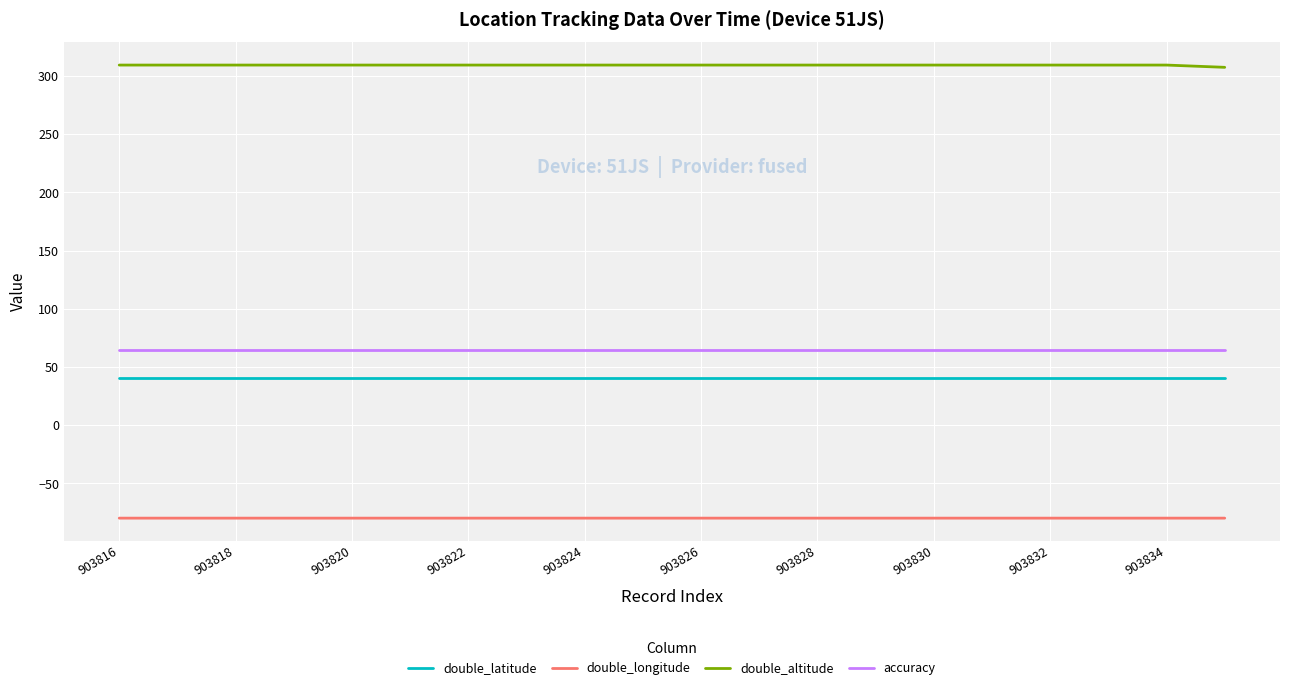

Reading left to right, what are all the values shown in this chart?

double_latitude: 40.5	40.5	40.5	40.5	40.5	40.5	40.5	40.5	40.5	40.5	40.5	40.5	40.5	40.5	40.5	40.5	40.5	40.5	40.5	40.5
double_longitude: -79.9	-79.9	-79.9	-79.9	-79.9	-79.9	-79.9	-79.9	-79.9	-79.9	-79.9	-79.9	-79.9	-79.9	-79.9	-79.9	-79.9	-79.9	-79.9	-79.9
double_altitude: 309.4	309.4	309.4	309.4	309.4	309.4	309.4	309.4	309.4	309.4	309.4	309.4	309.4	309.4	309.4	309.4	309.4	309.4	309.4	307.4
accuracy: 65.0	65.0	65.0	65.0	65.0	65.0	65.0	65.0	65.0	65.0	65.0	65.0	65.0	65.0	65.0	65.0	65.0	65.0	65.0	65.0